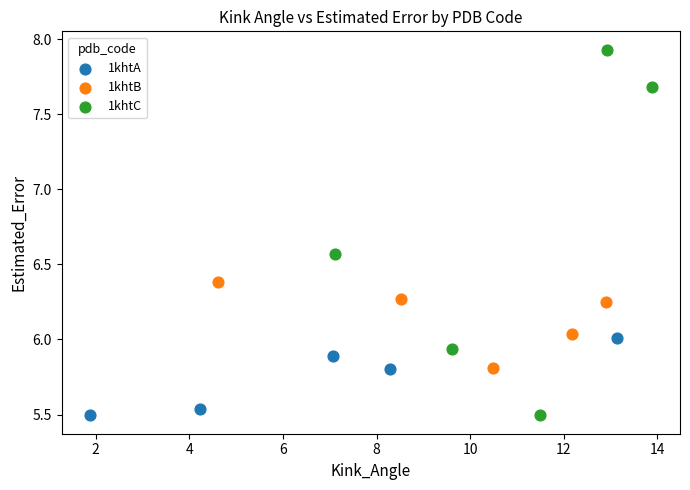

Which series contains the highest Y value?

1khtC